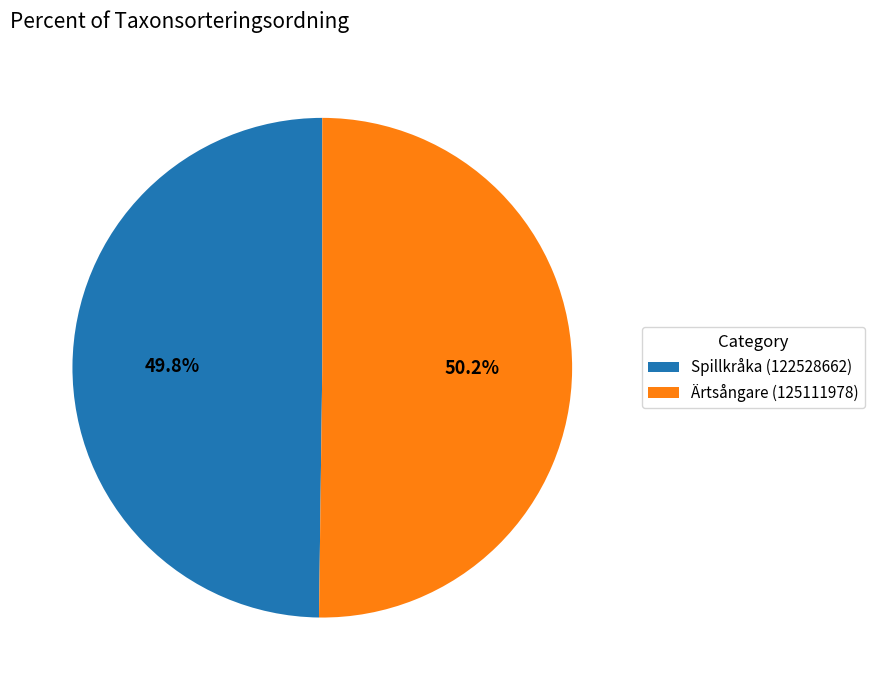

Is there any slice that represents more than half of the pie?

Yes